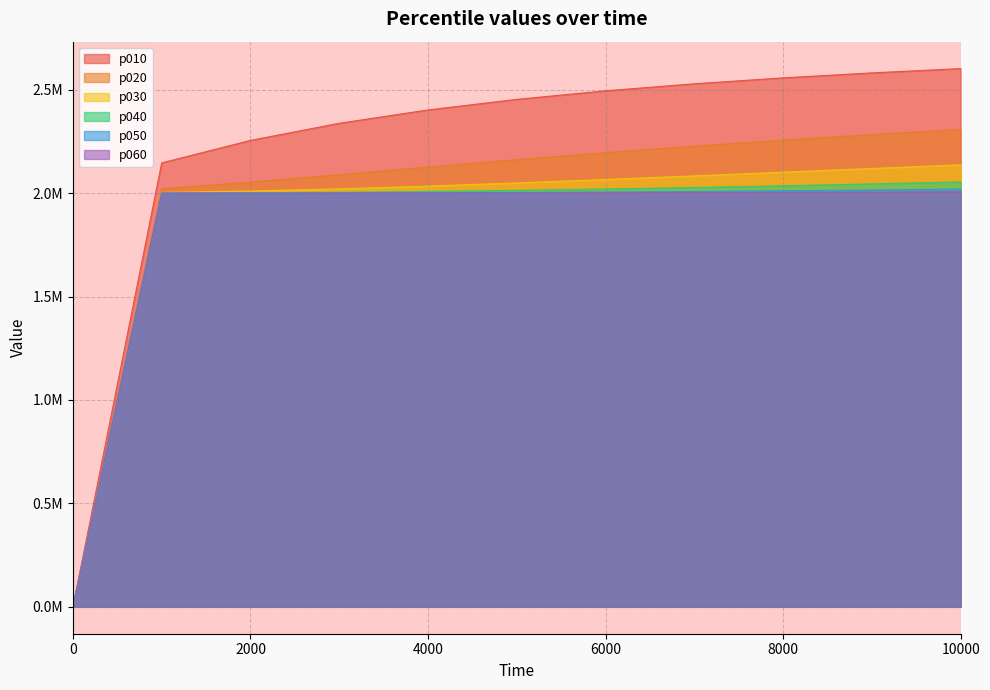

What is the total value across all series at 4000?

12572096.2